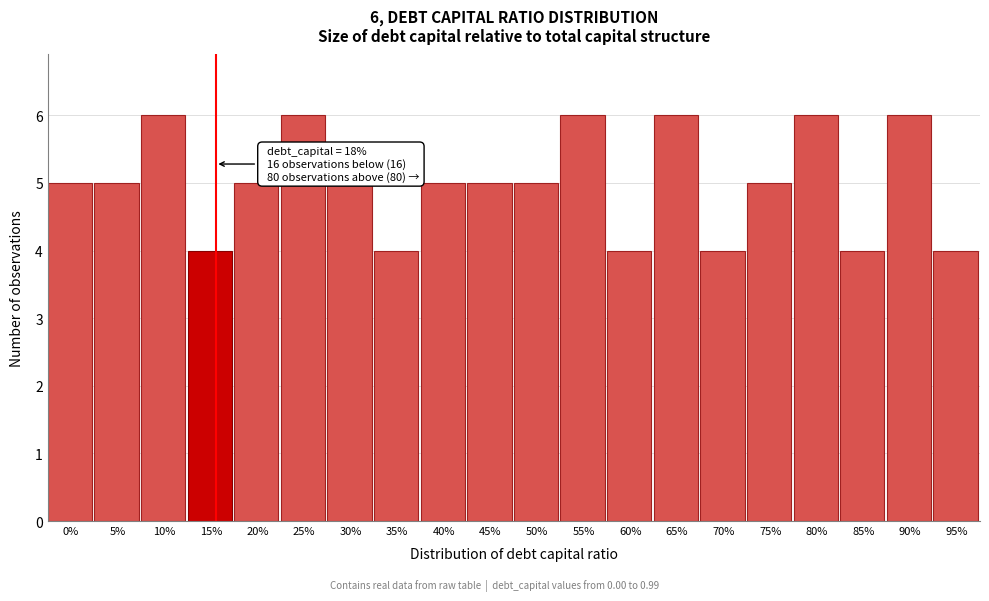

Reading left to right, extract all data points from this chart.

0%=5	5%=5	10%=6	15%=4	20%=5	25%=6	30%=5	35%=4	40%=5	45%=5	50%=5	55%=6	60%=4	65%=6	70%=4	75%=5	80%=6	85%=4	90%=6	95%=4